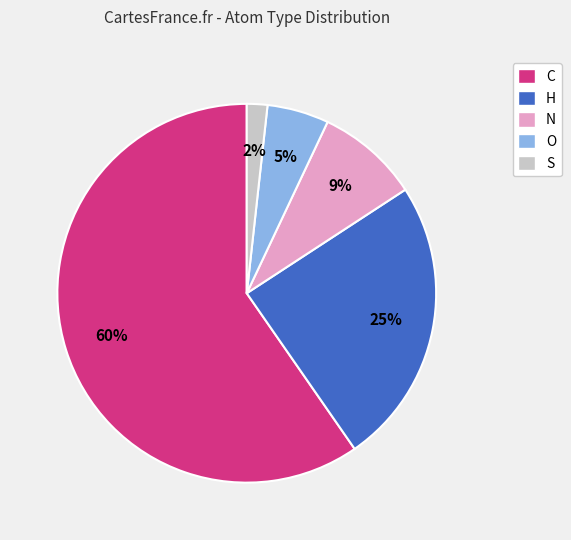

Is it true that O is 1% of the pie?

False